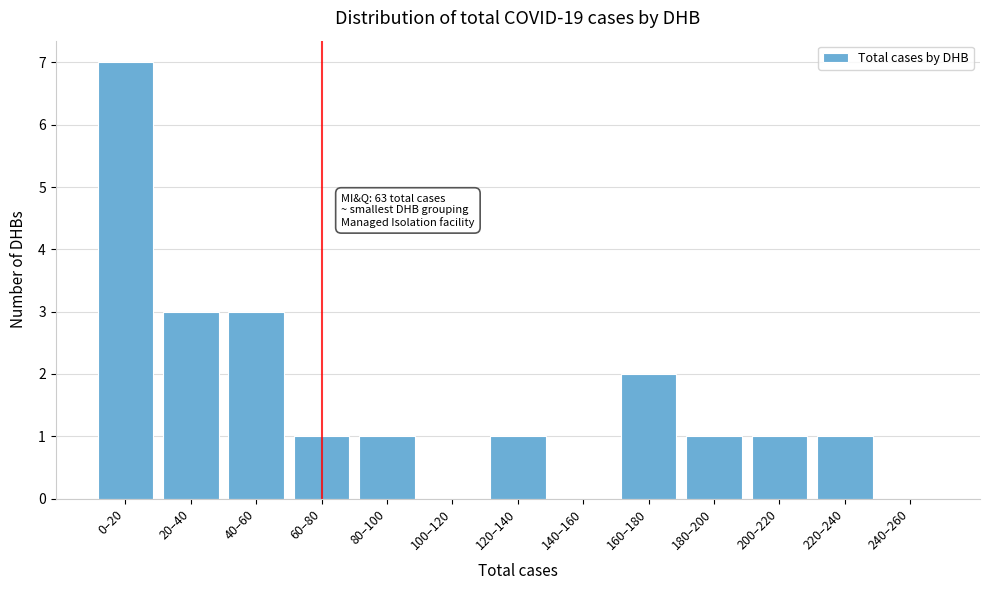

Reading right to left, what are all the values shown in this chart?

240–260=0	220–240=1	200–220=1	180–200=1	160–180=2	140–160=0	120–140=1	100–120=0	80–100=1	60–80=1	40–60=3	20–40=3	0–20=7